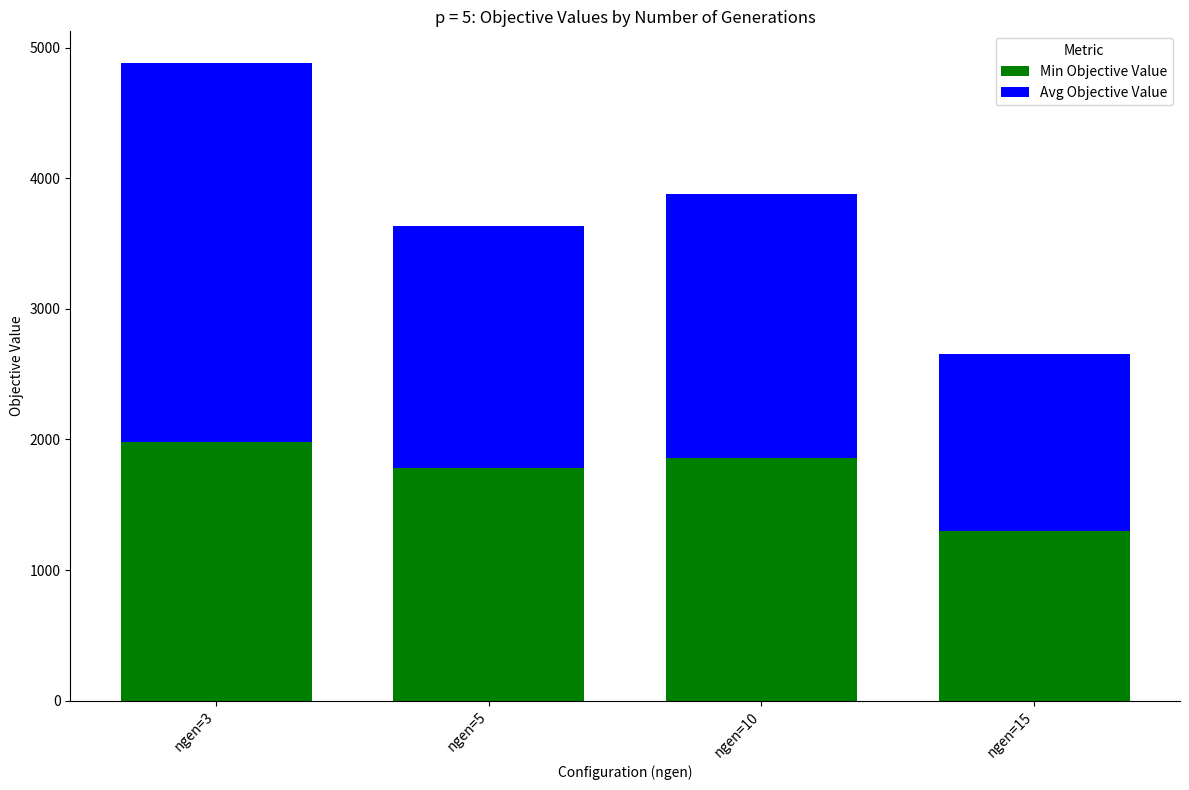

Count the number of data series in this chart.

2